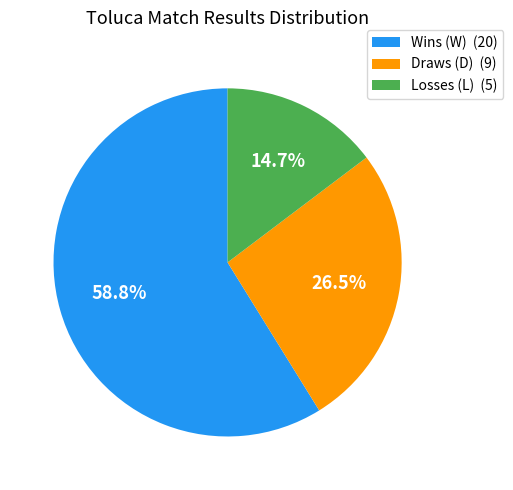

Which category accounts for the majority?

Wins (W) (20)